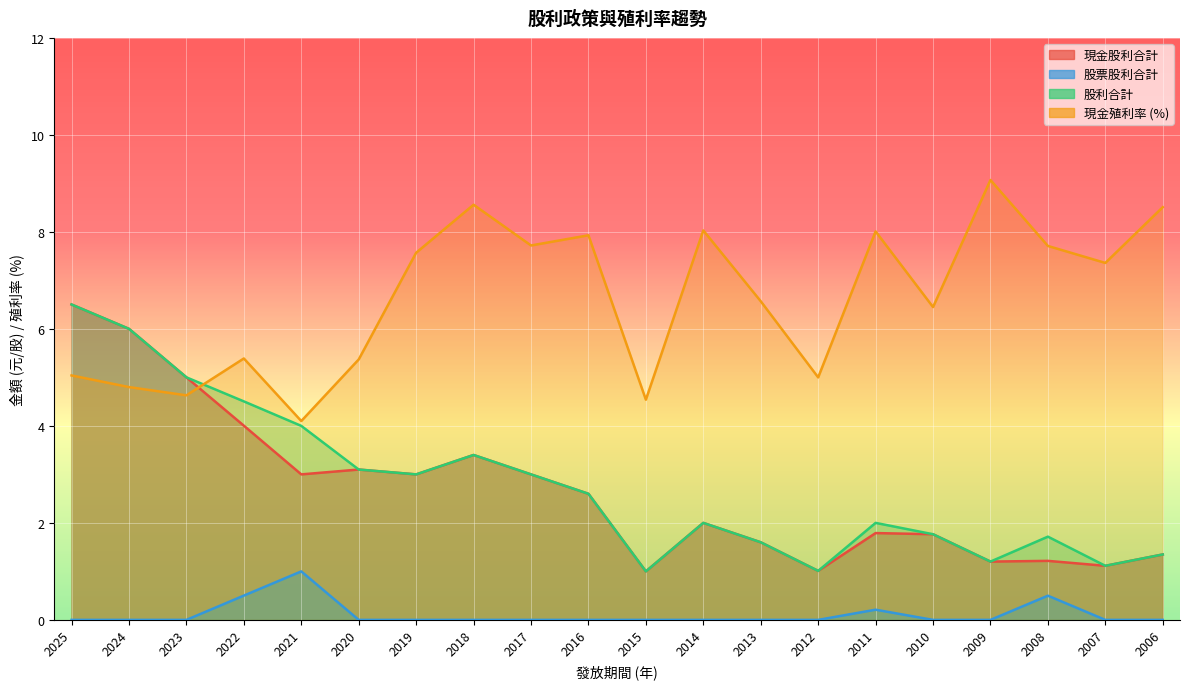

What is the spread (max minus min) of values at 2022?

4.9